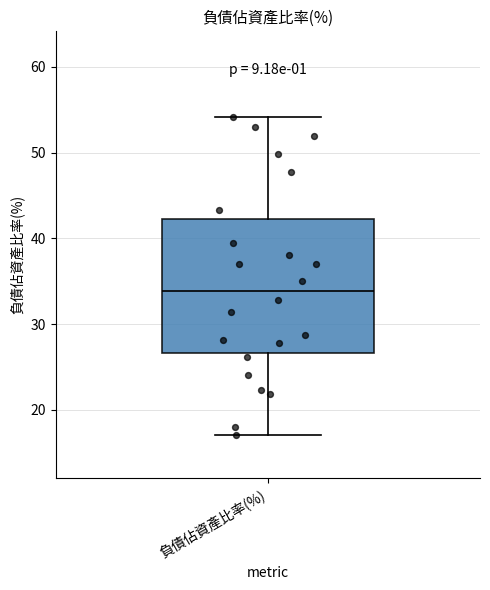

Transcribe this box plot: give where the median line is, the range the box spans, and where the two whiskers end, as read against the y-axis. The values are not printed on the chart, so give them approximately, as read against the axis.

median 34, box 27 to 42, whiskers 17 to 54